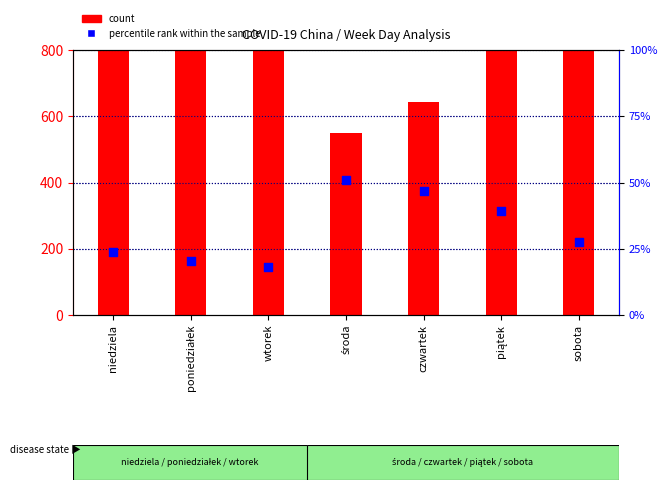

Which series has the largest Y range (max minus min)?

count